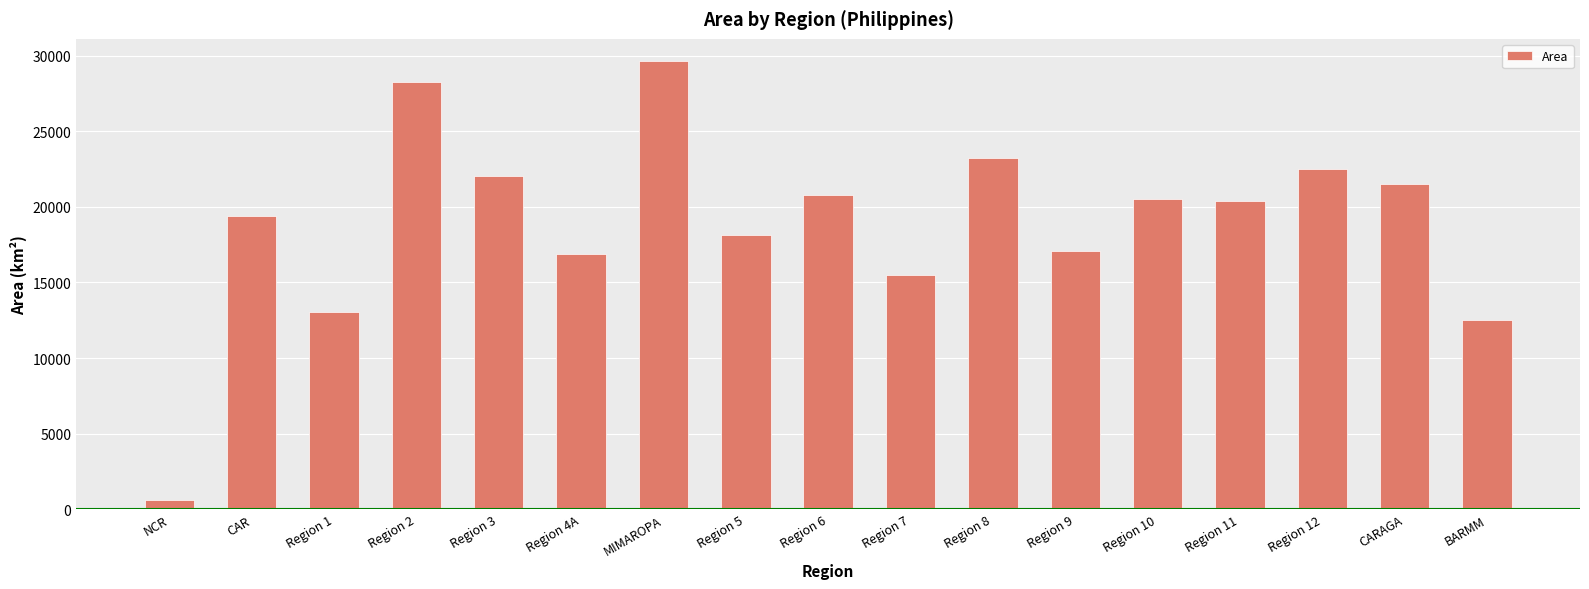

What position from the left is Region 12?

15